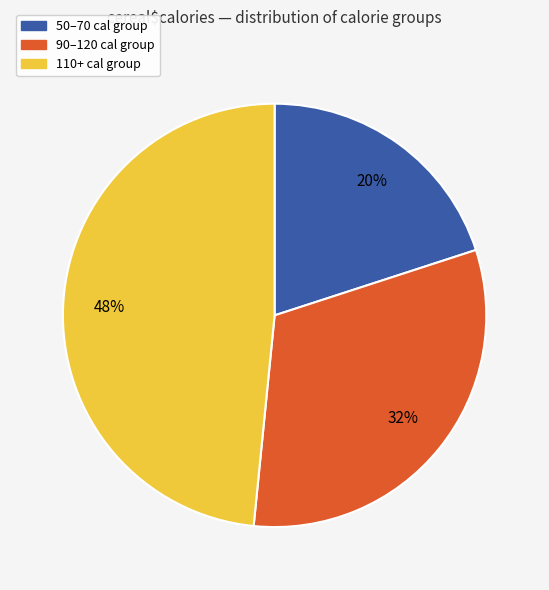

Is there any slice that represents more than half of the pie?

No